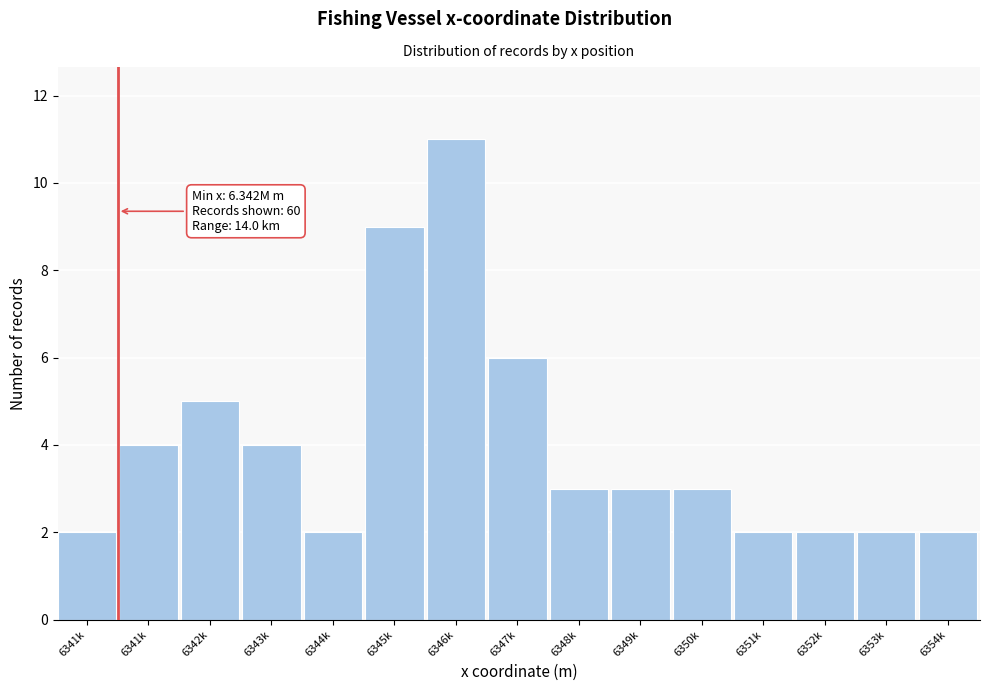

How many bars are there in total?

15